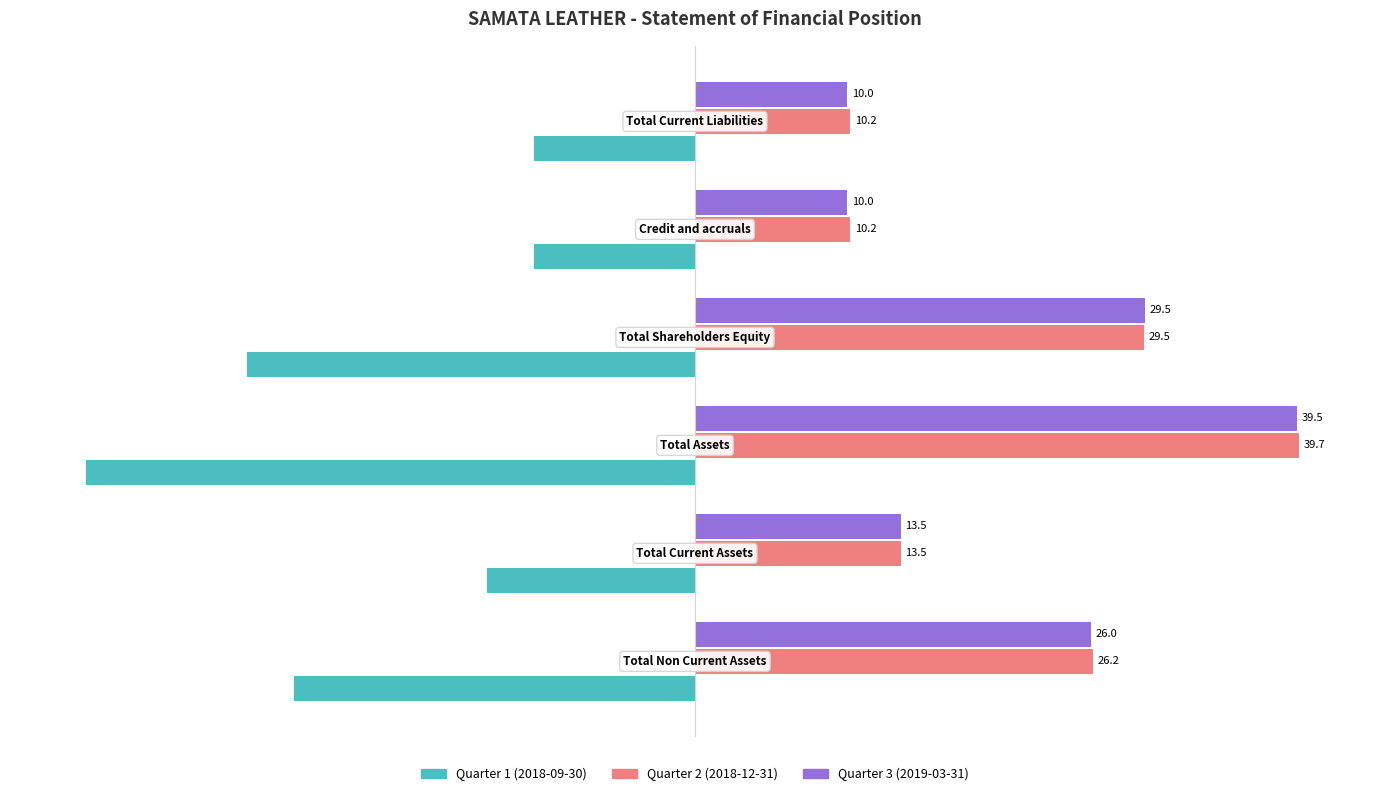

List the series in order of their peak value, highest first.

Quarter 2 (2018-12-31), Quarter 3 (2019-03-31), Quarter 1 (2018-09-30)